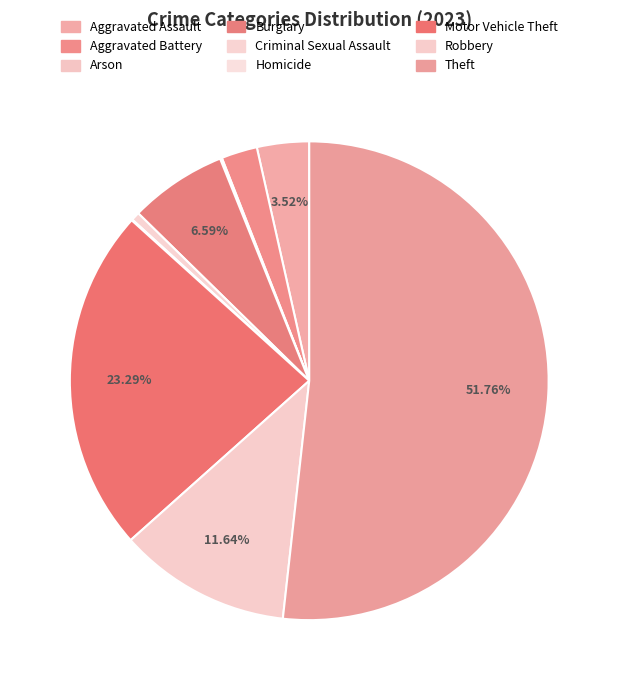

To the nearest percent, what is the average slice percentage?

11%